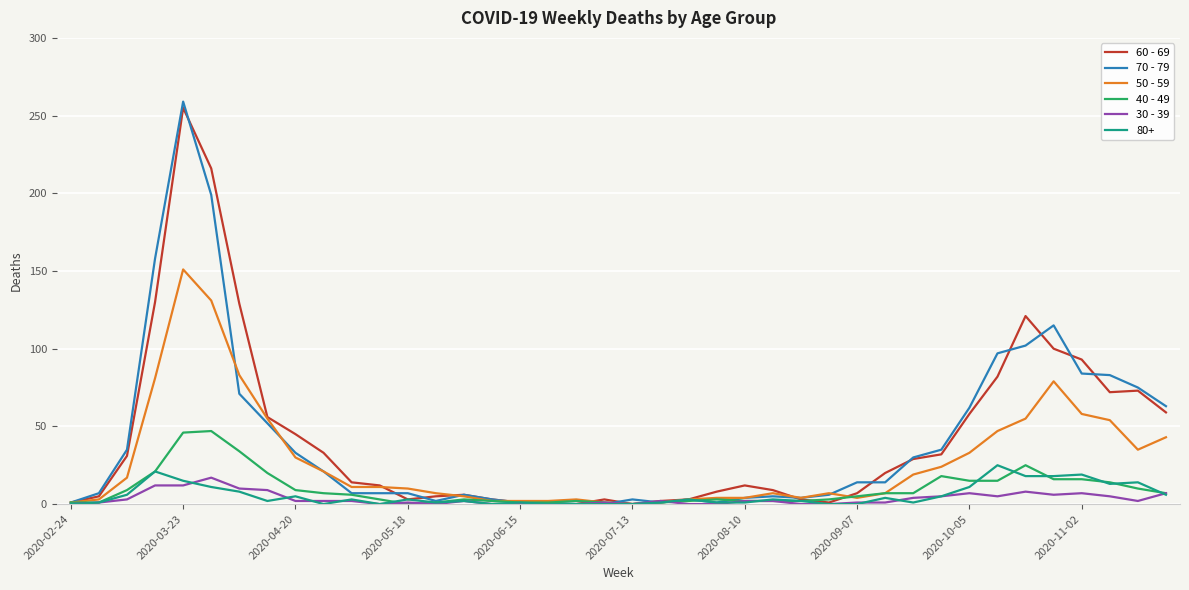

Which series has the largest range (max minus min)?

70 - 79